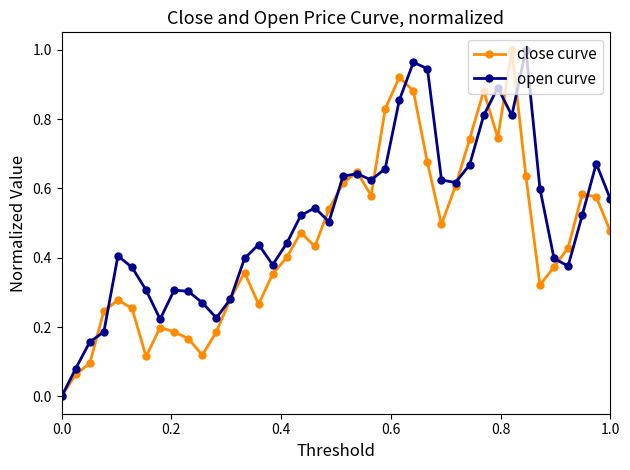

True or false: open curve has more than 1 points higher than both neighbors.

True